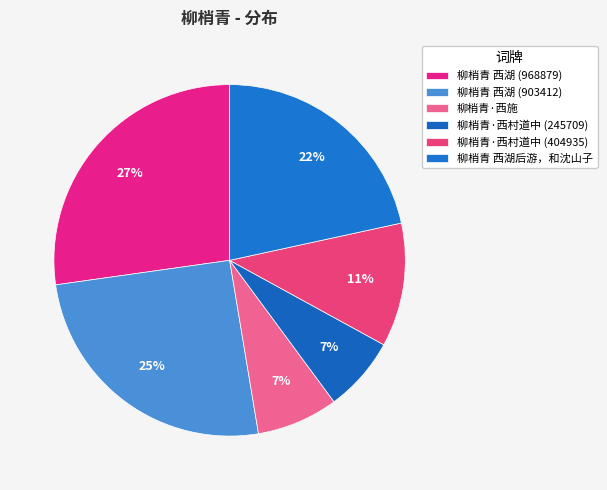

Do 柳梢青·西村道中 (245709) and 柳梢青 西湖 (903412) together represent more than half of the pie?

No